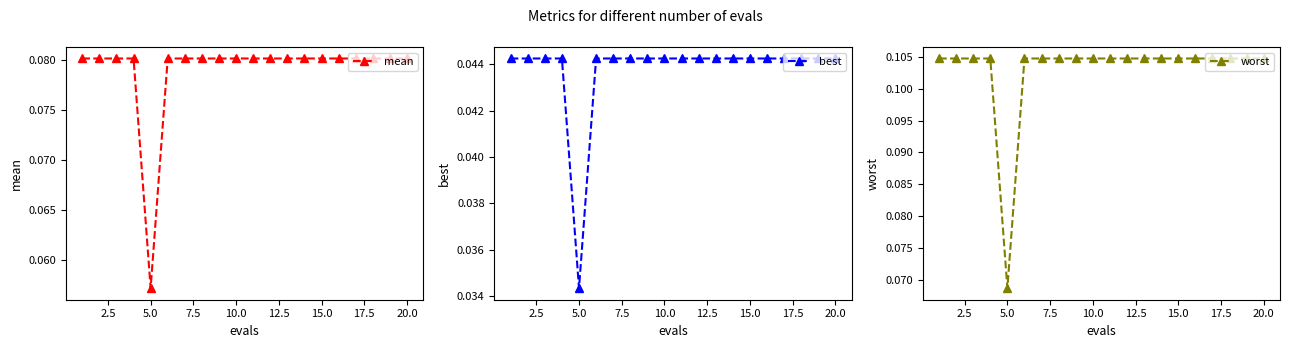

How many mean values are between 0 and 1?

20